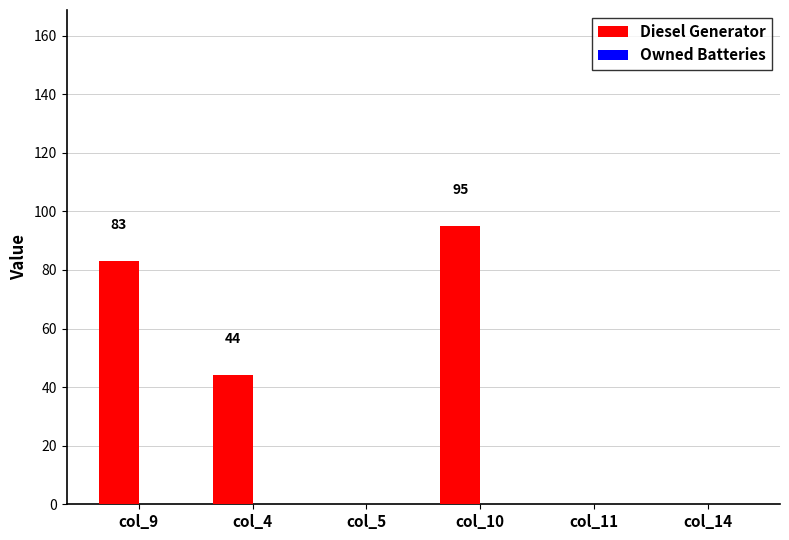

Between col_5 and col_4, which is larger?

col_4